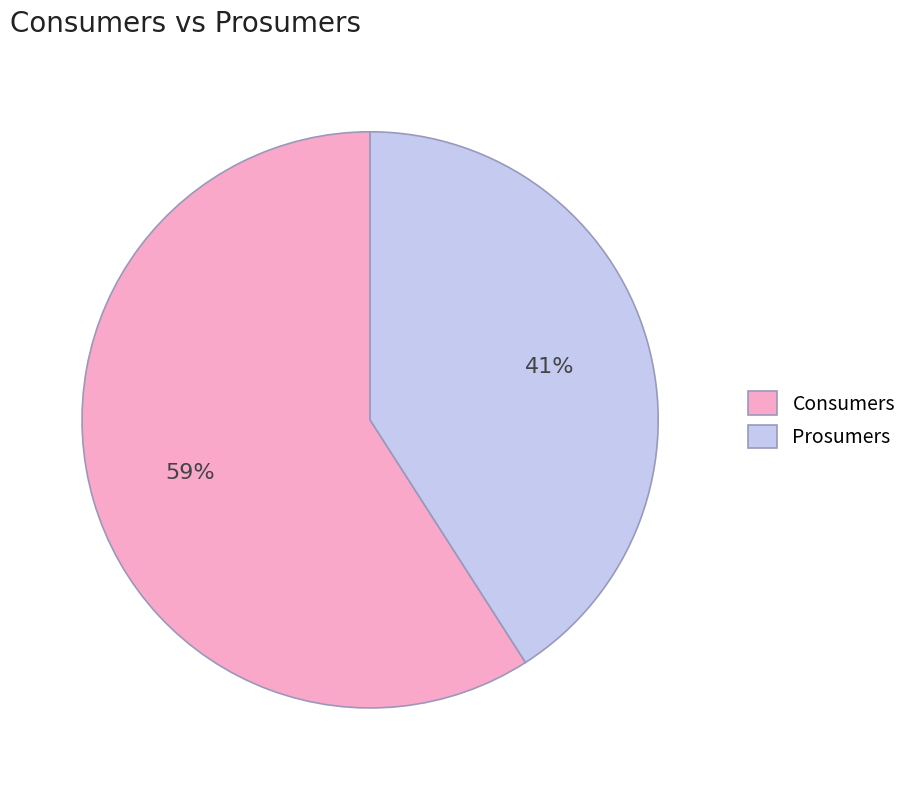

Which has a higher value, Consumers or Prosumers?

Consumers